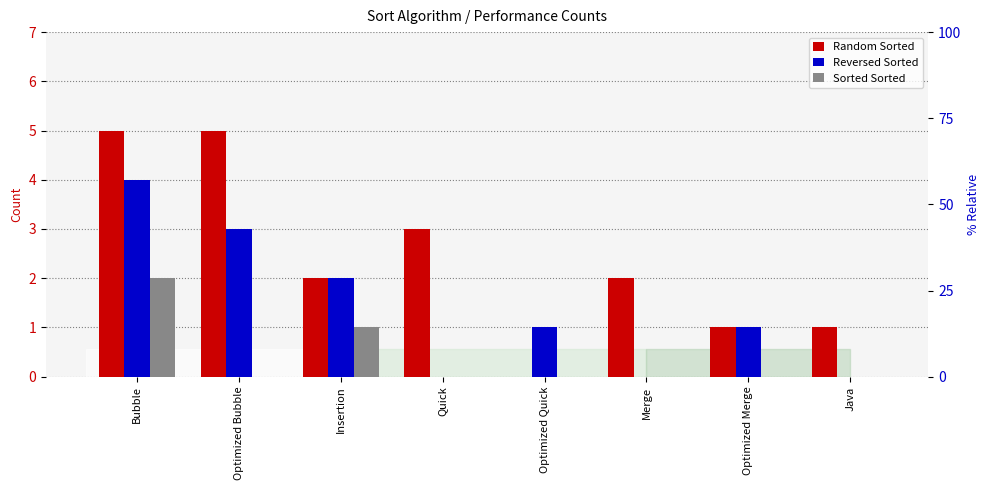

What is the difference between the highest and lowest values at Optimized Quick?

1